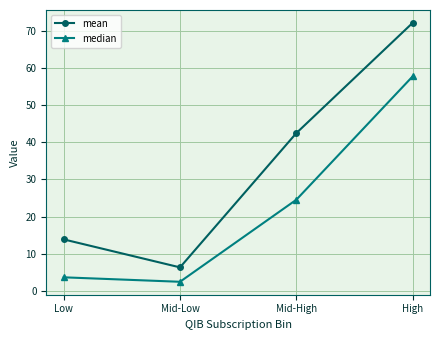

What is the highest value of the mean series?

72.1